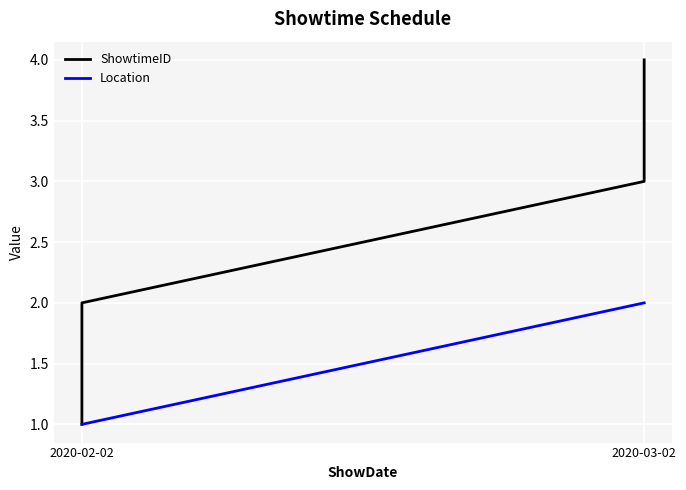

The value of Location at 2020-03-02 is 2. True or false?

True